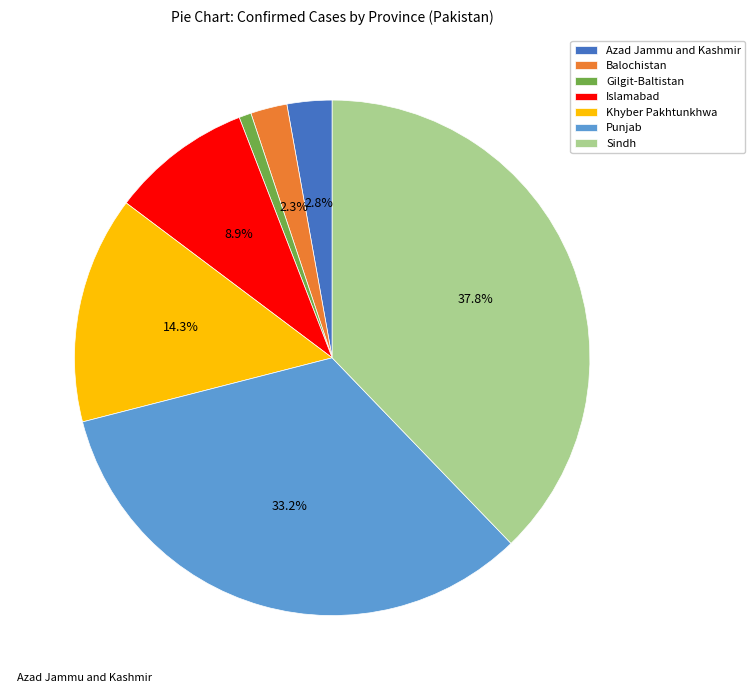

How many segments does this pie chart have?

7